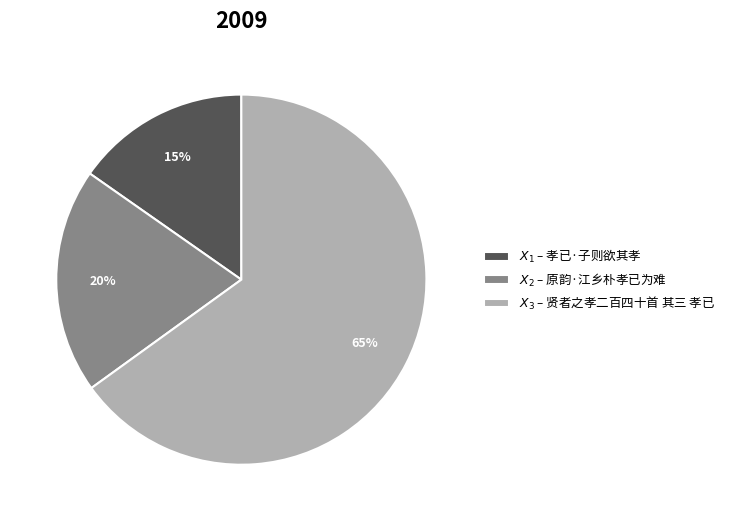

To the nearest percent, what is the average slice percentage?

33%